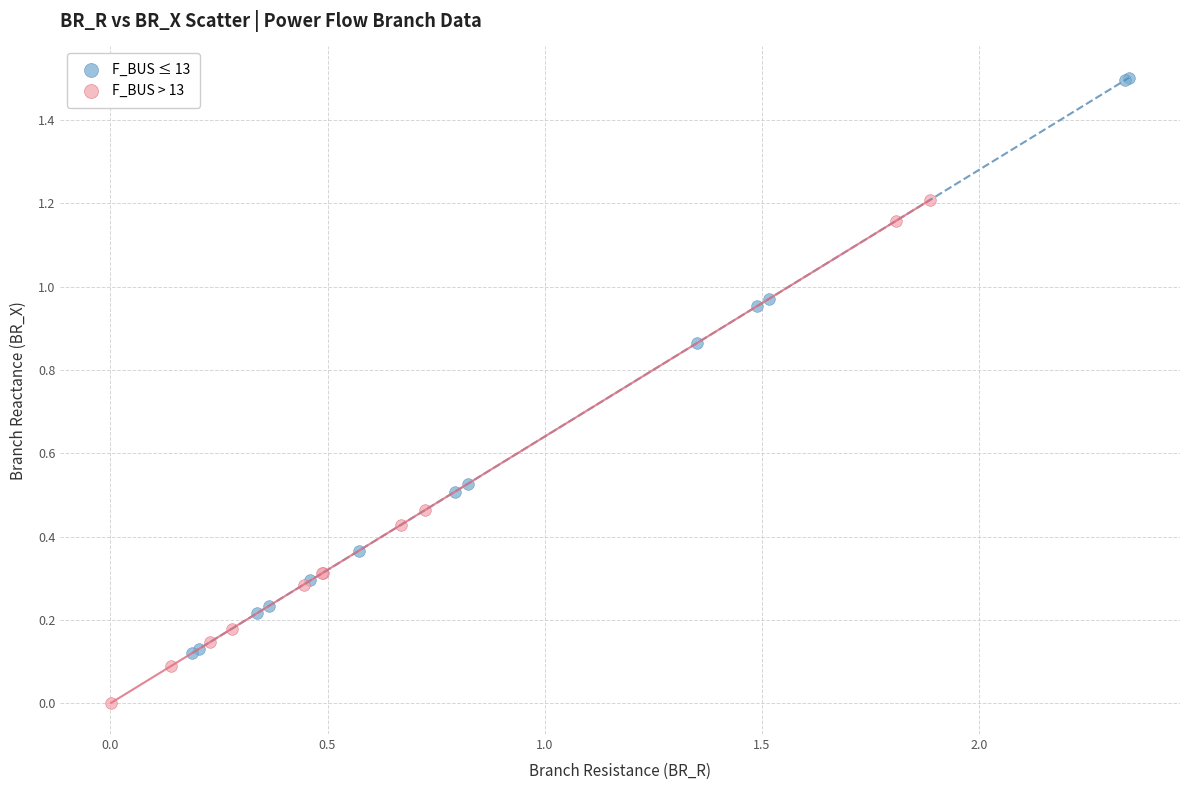

Which series contains the lowest Y value?

F_BUS > 13